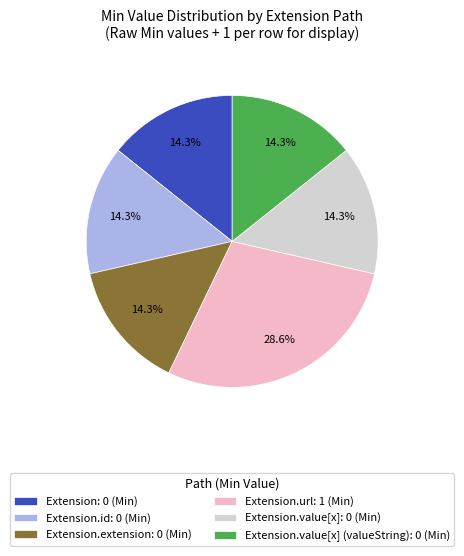

Does any single category account for the majority?

No